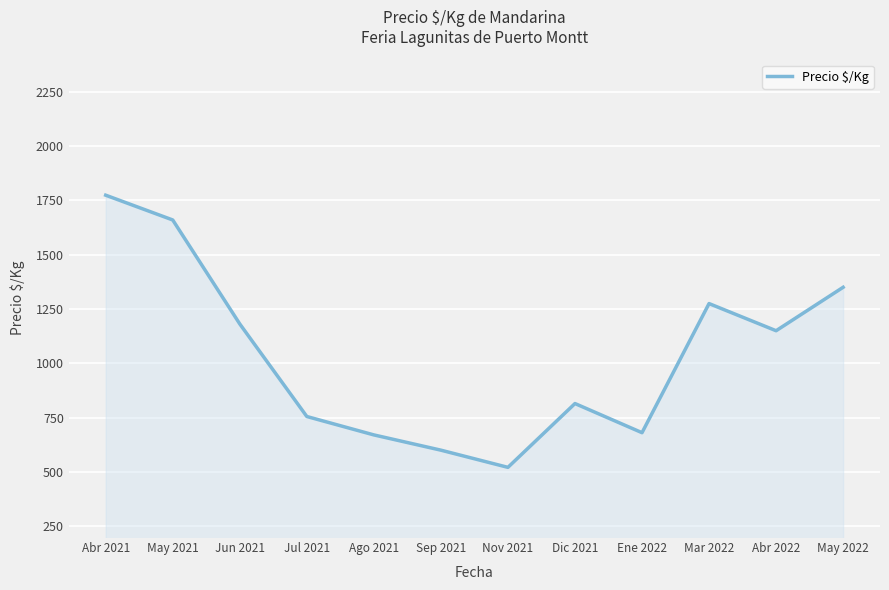

Which category has the lowest value across all series?

Nov 2021